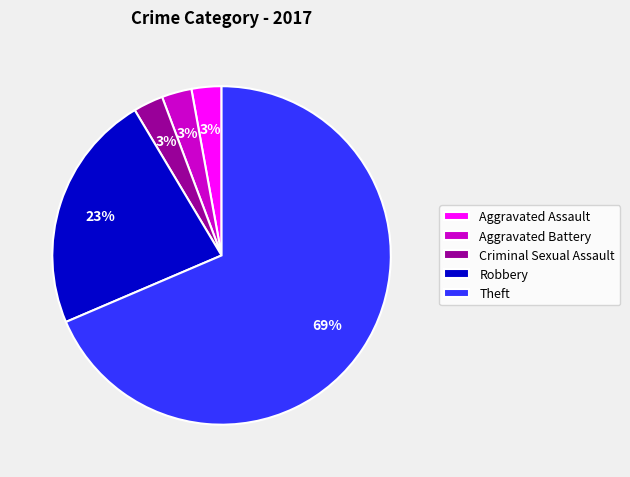

Approximately how many times larger is the value at Robbery compared to Theft?

0.3